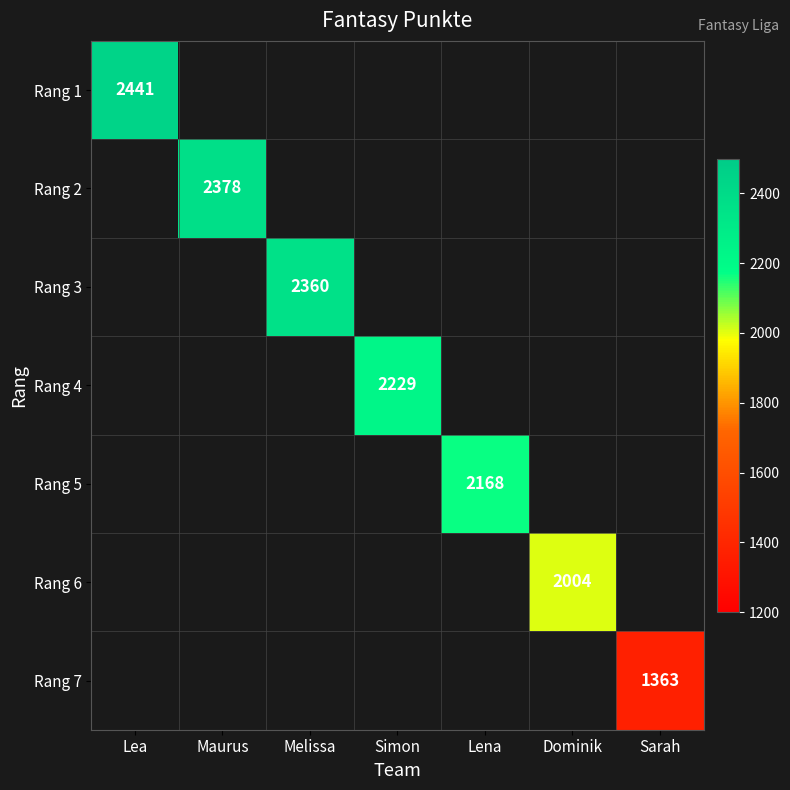

Is it true that Rang 7 equals 2349 at Sarah?

False